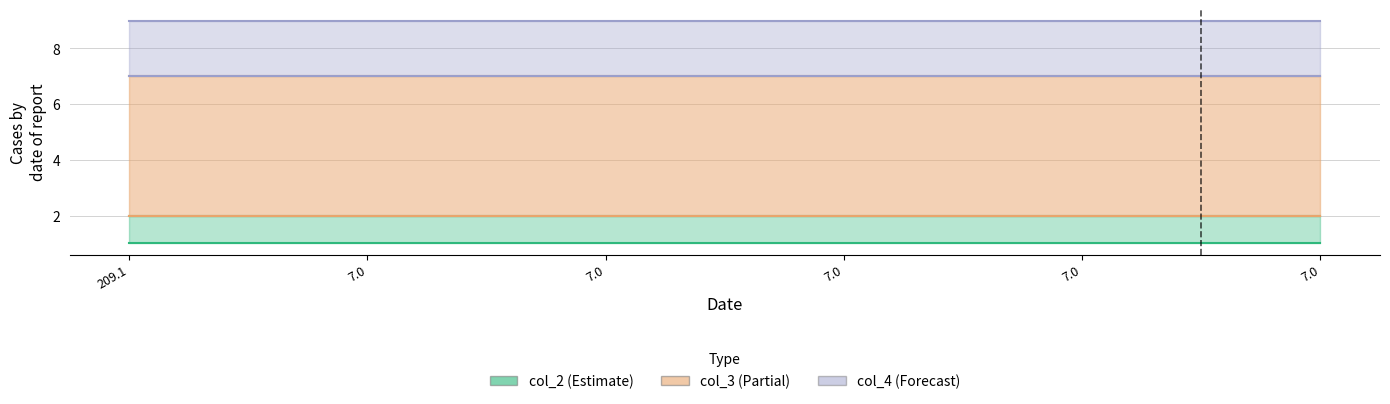

Which has a higher value, 7.0 or 7.0?

7.0